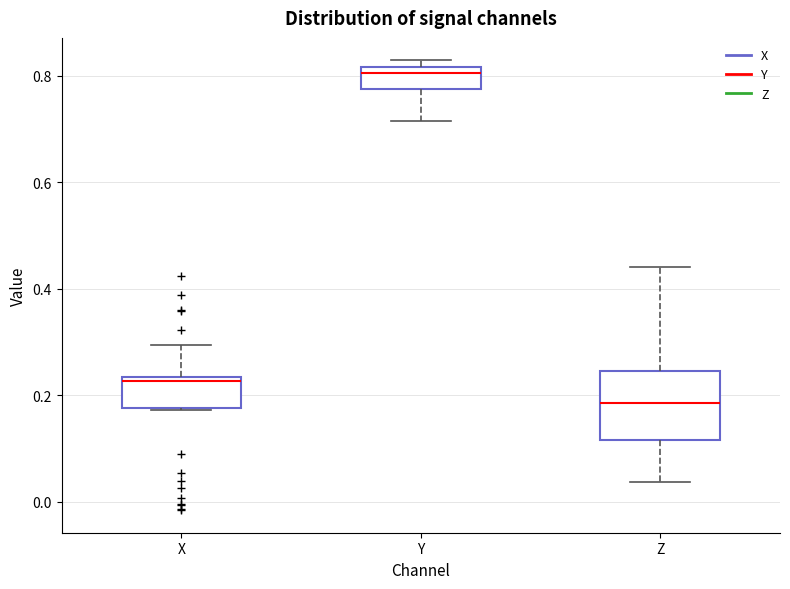

Where is the lower edge of the box for X on the y-axis? The values are not printed on the chart, so give them approximately, as read against the axis.

0.18